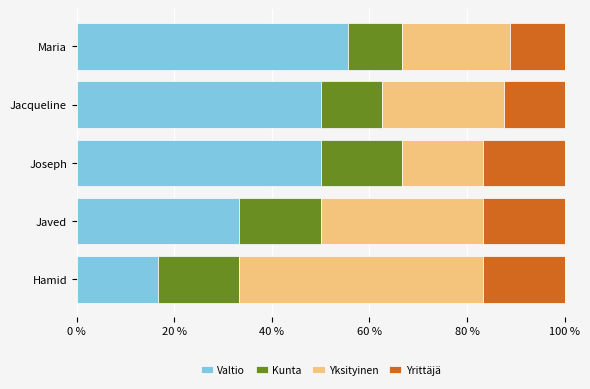

The value of Valtio at Jacqueline is 50.0. True or false?

True